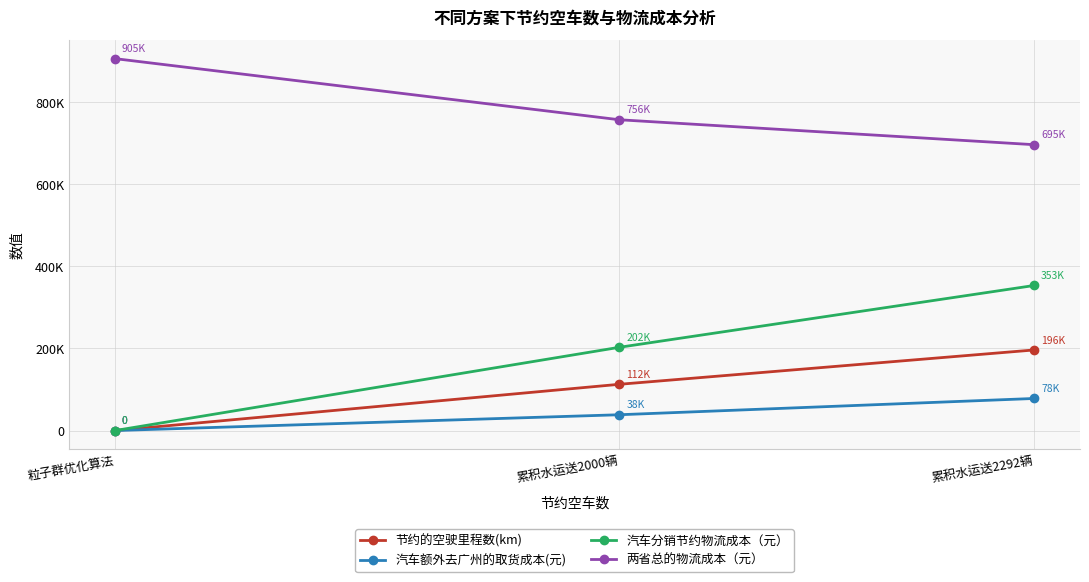

What is the maximum value for 汽车分销节约物流成本（元）?

353089